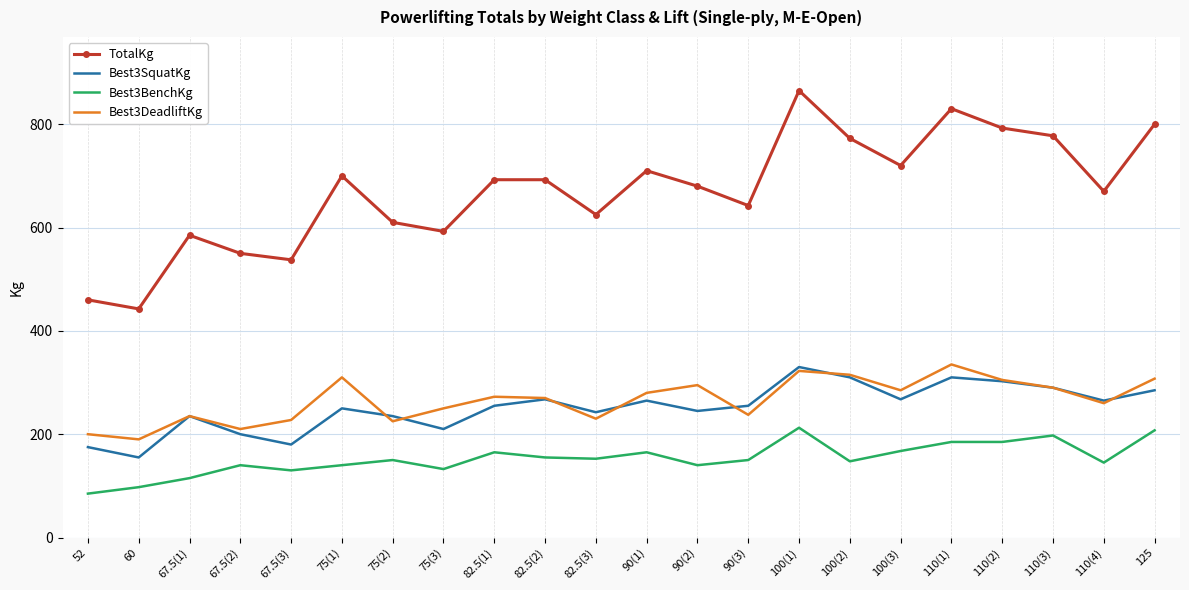

What is the minimum value shown in the chart?

85.0